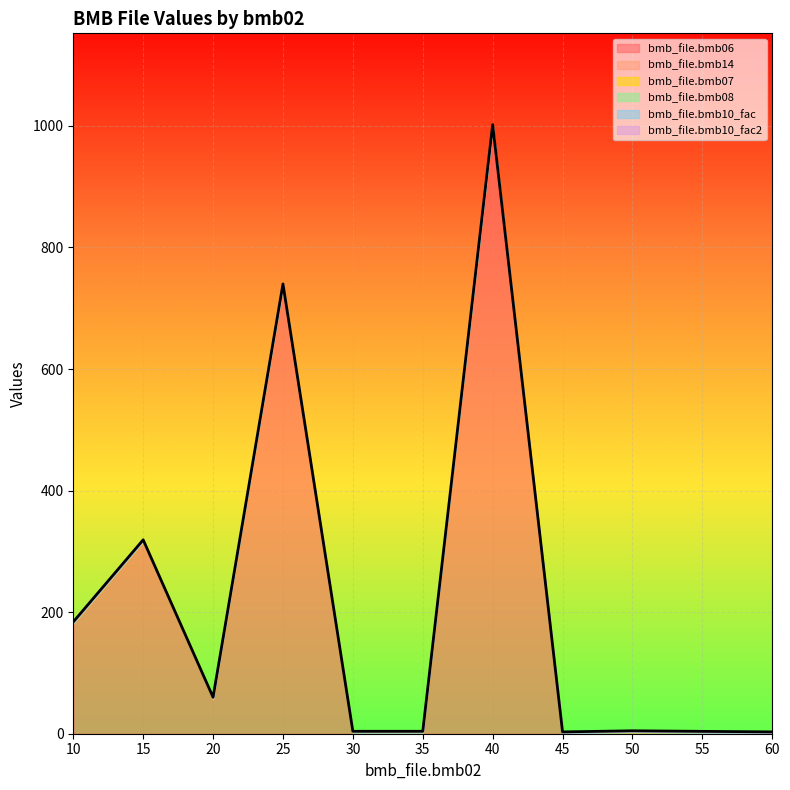

True or false: bmb_file.bmb10_fac2 and bmb_file.bmb14 intersect in this chart.

False